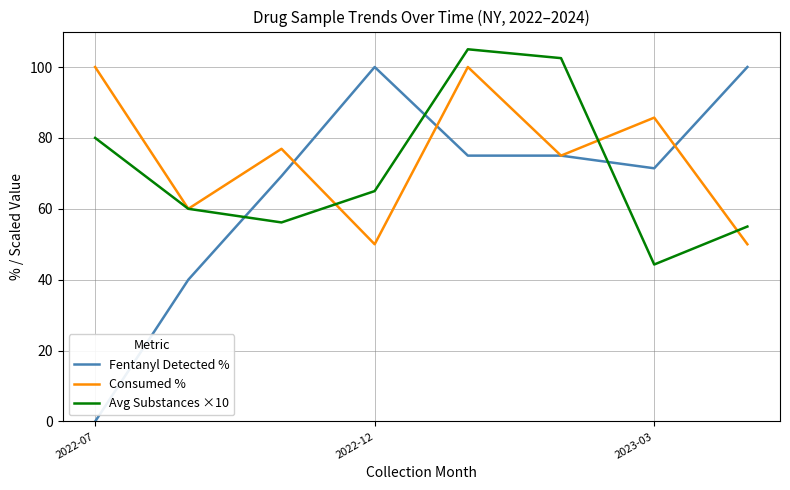

List the series in order of their overall mean, lowest first.

Fentanyl Detected %, Avg Substances ×10, Consumed %